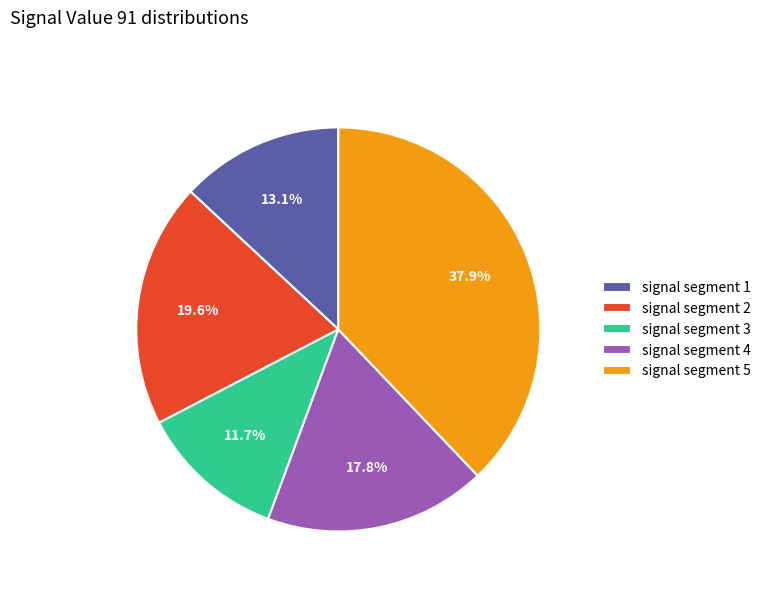

How many slices are in this pie chart?

5